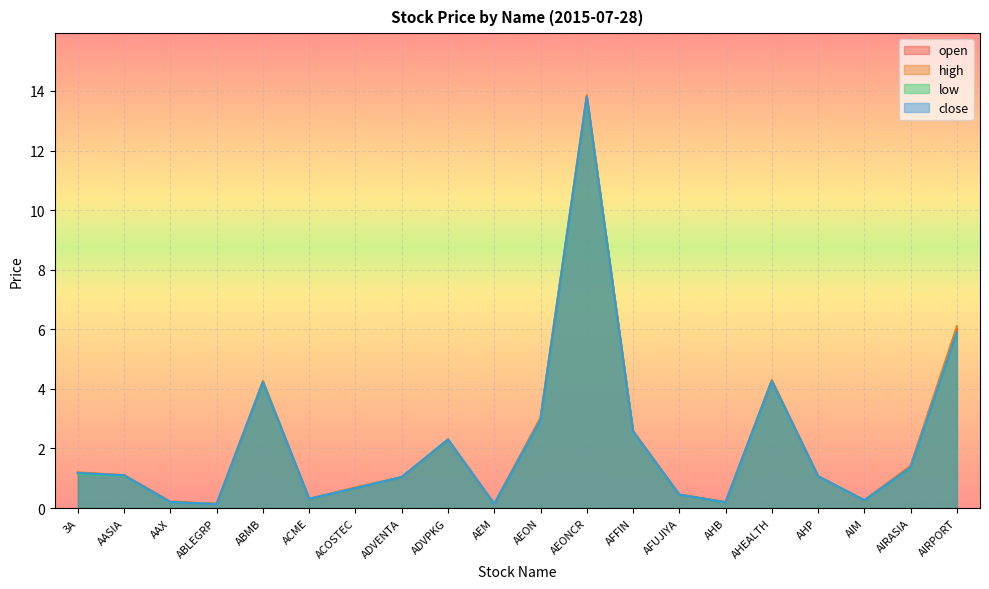

Between AAX and ADVPKG, which is larger?

ADVPKG